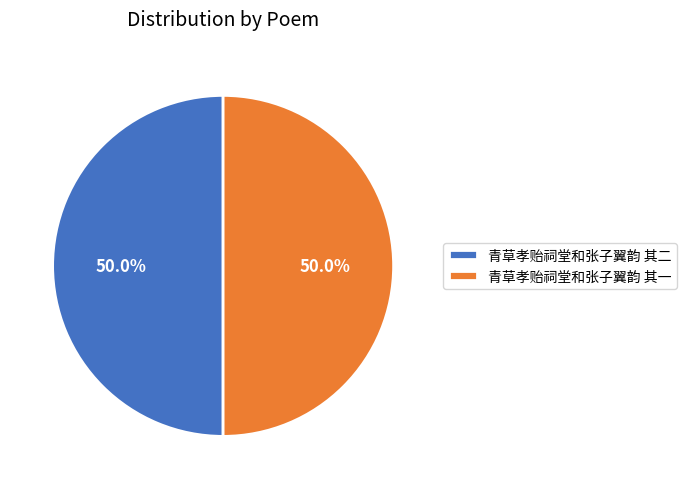

Is it true that 青草孝贻祠堂和张子翼韵 其一 is 50% of the pie?

True